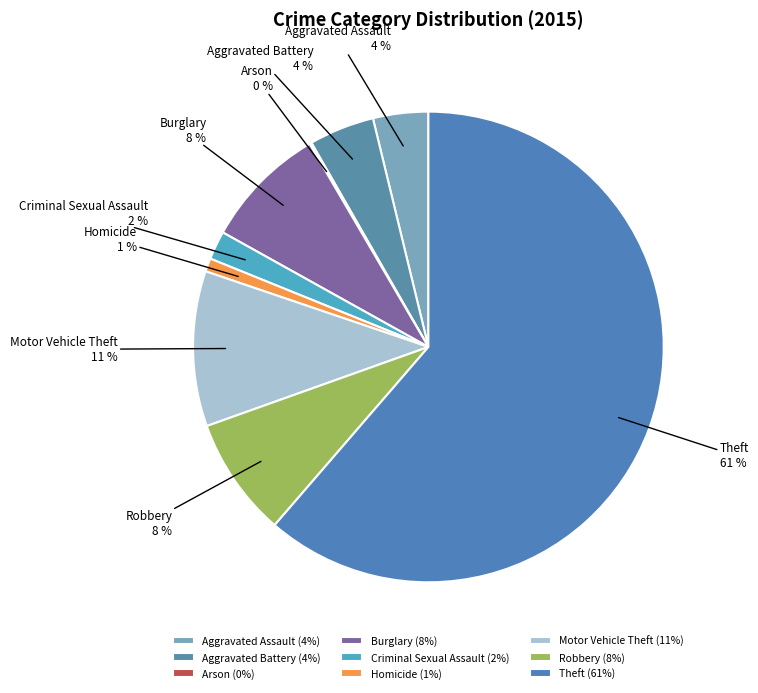

Does any single category account for the majority?

Yes